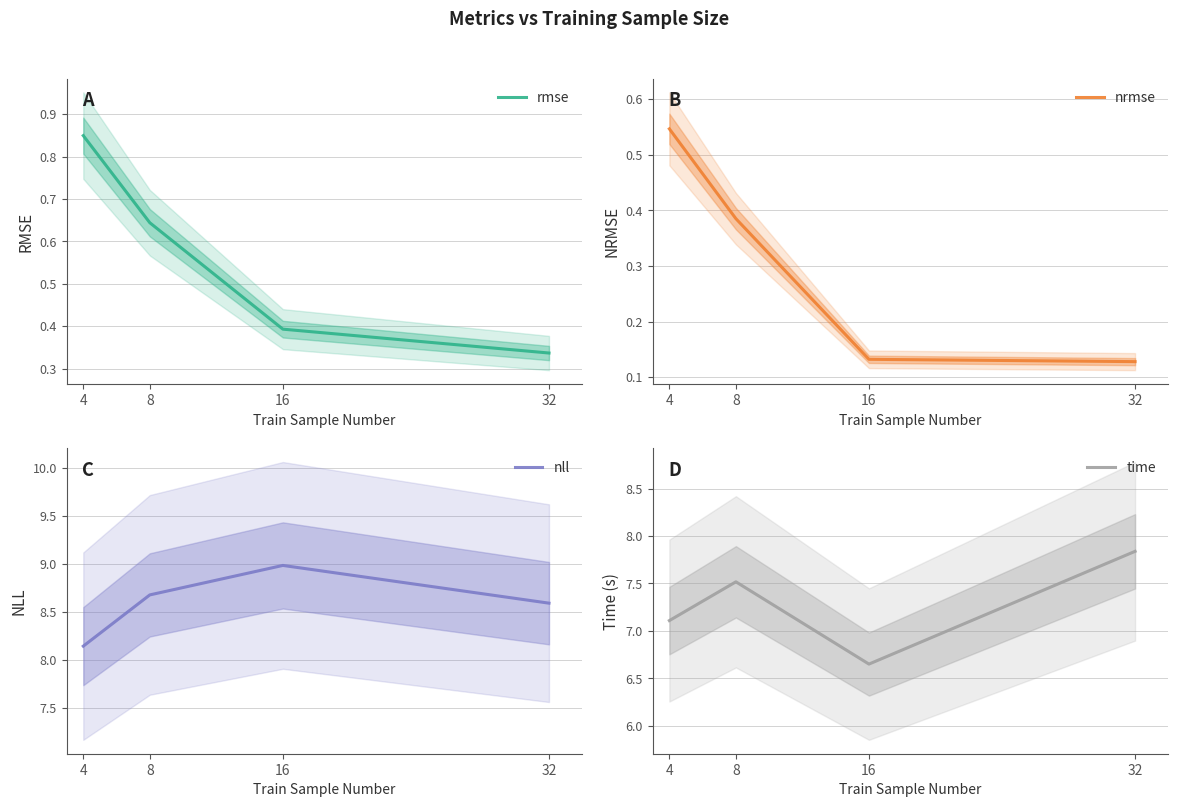

What is the spread (max minus min) of values at 32?

8.5